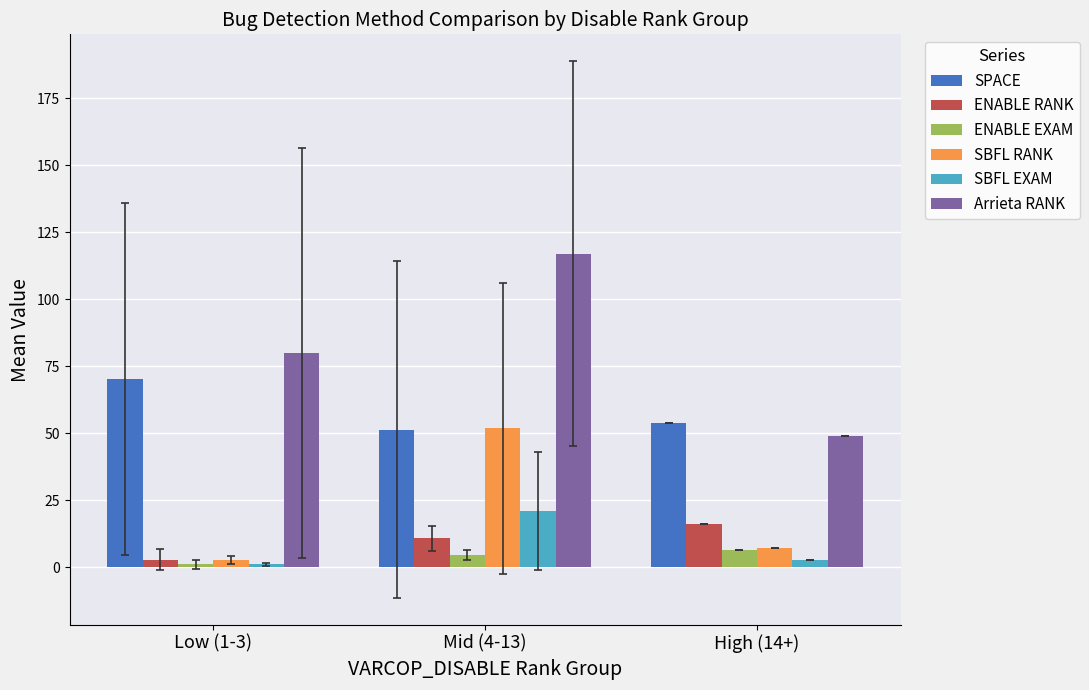

True or false: SPACE has a value of 54.0 at High (14+).

True